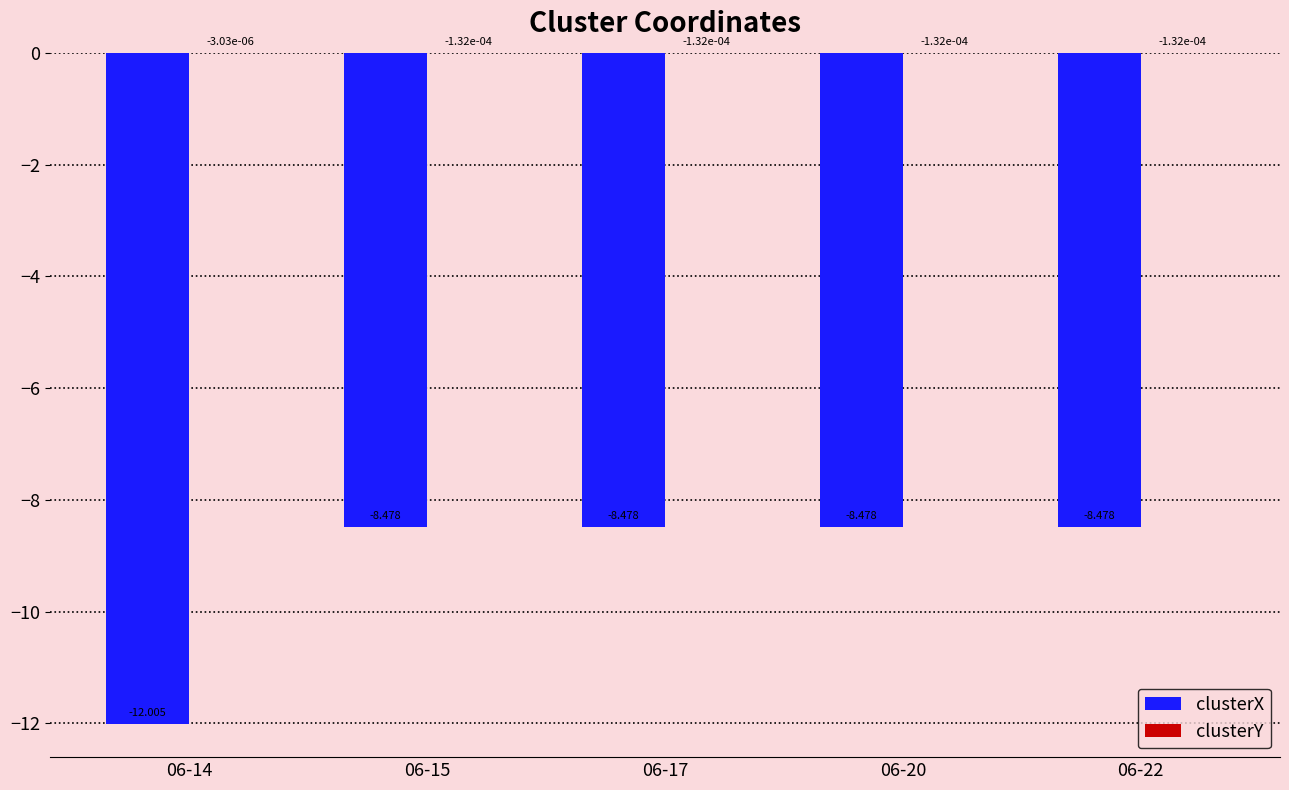

How many groups of bars are there?

5